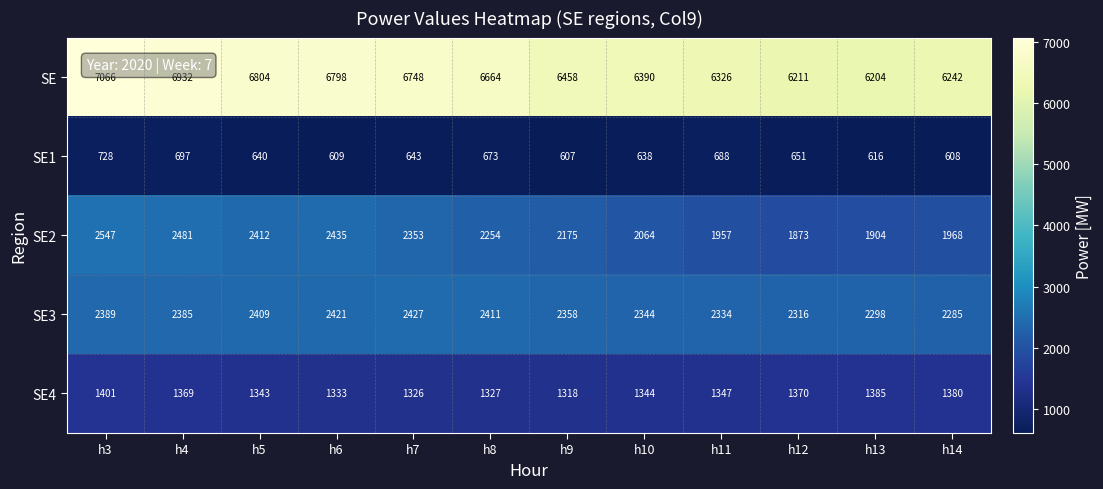

Between h3 and h9, which series saw the biggest shift?

SE